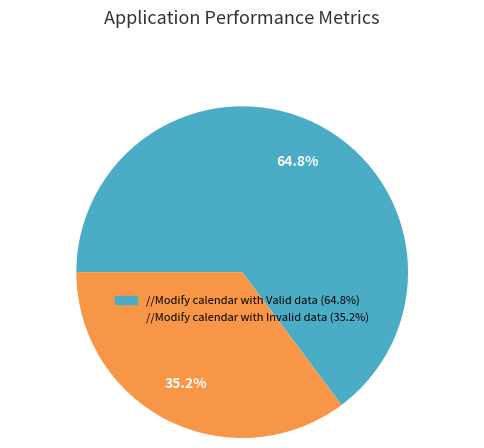

Rank the categories by value from lowest to highest.

//Modify calendar with Invalid data, //Modify calendar with Valid data